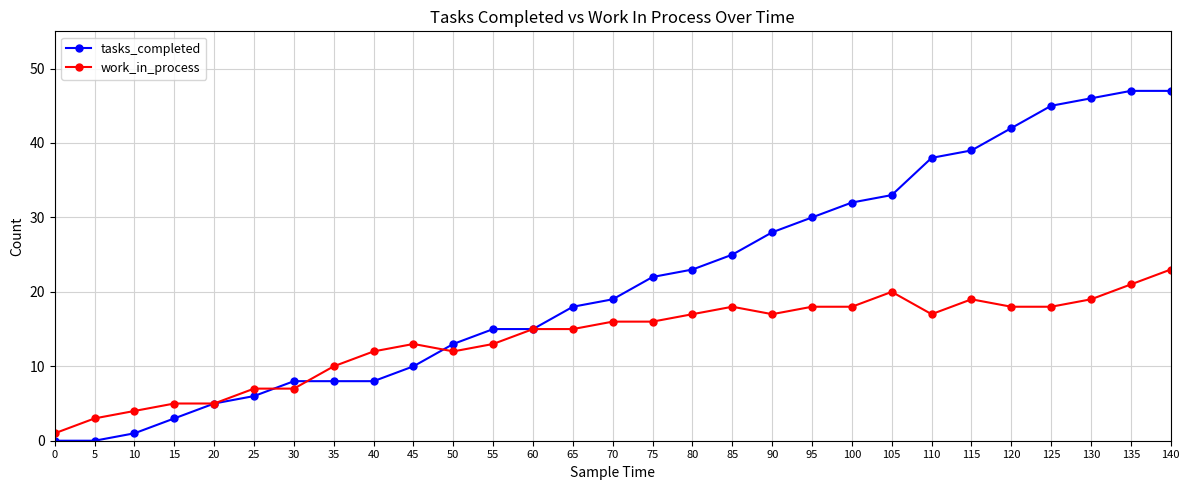

Rank the series at 70 from lowest to highest value.

work_in_process, tasks_completed